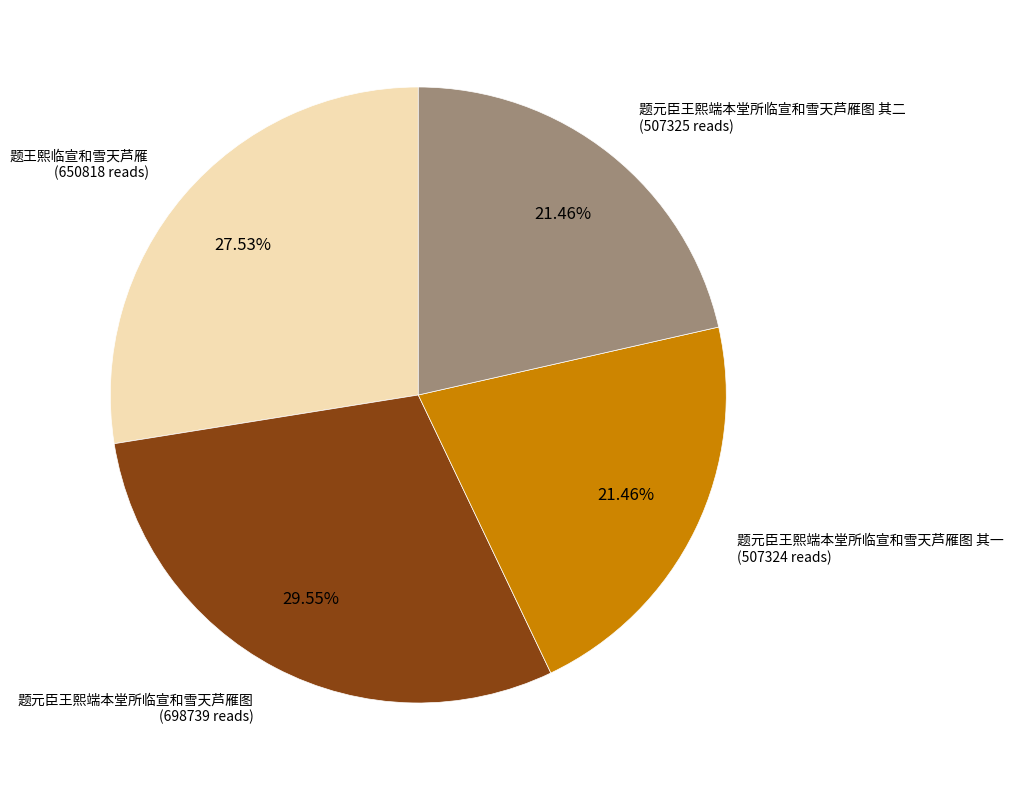

To the nearest percent, what percentage of the pie is 题王熙临宣和雪天芦雁?

28%